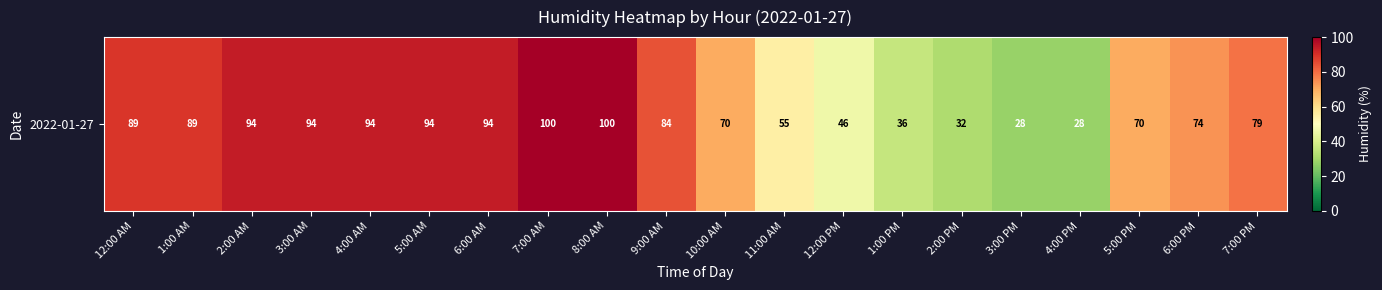

Which label corresponds to the smallest value in the chart?

3:00 PM